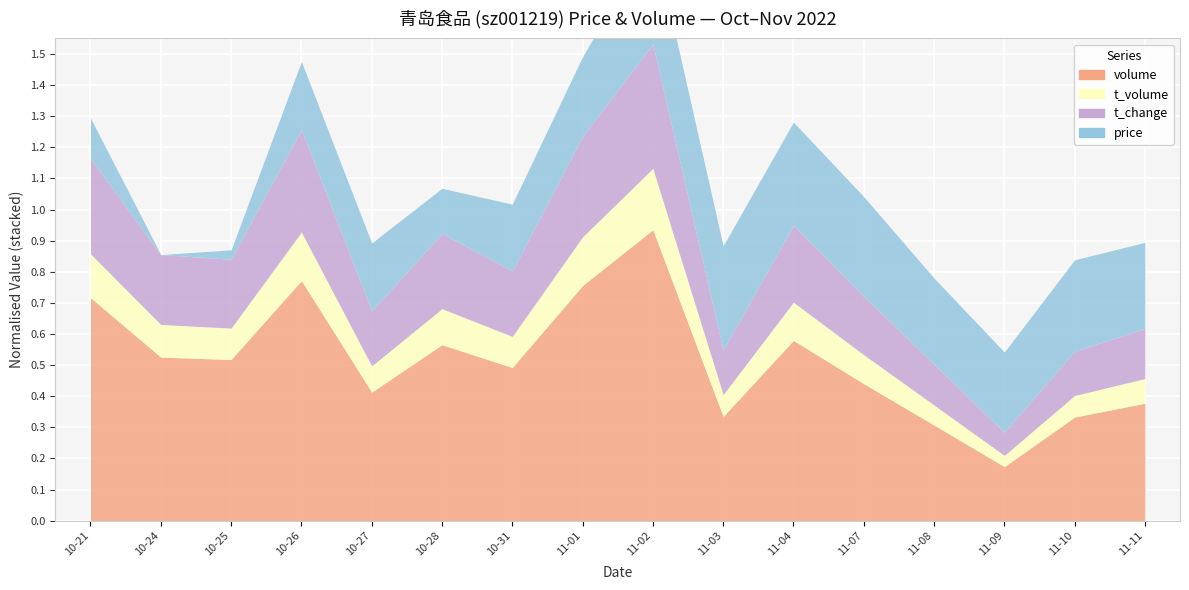

At which label does volume reach its minimum?

2022-11-09